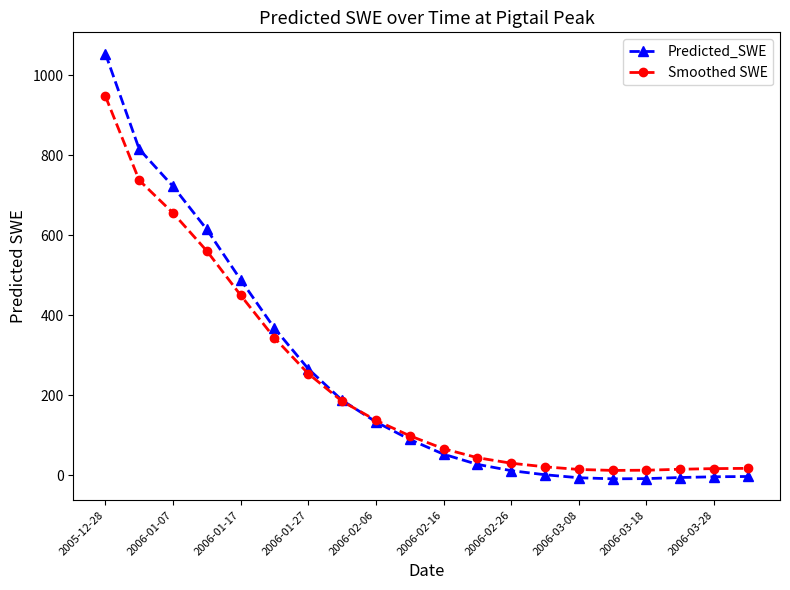

What is the maximum value for Predicted_SWE?

1054.1